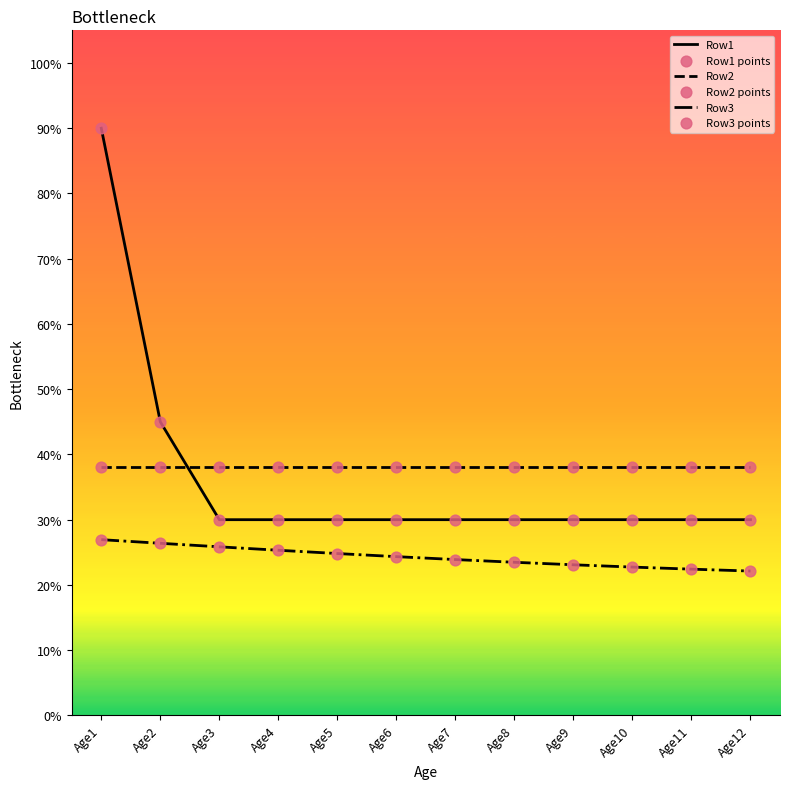

Is this an area chart (filled region under the line)?

No